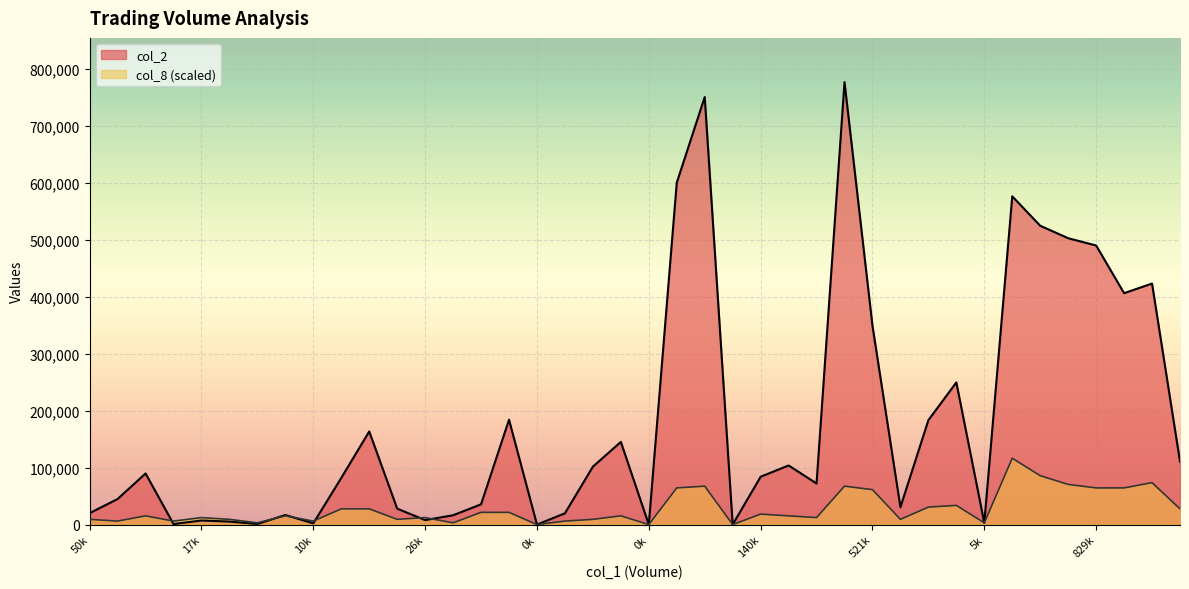

Reading right to left, transcribe all the data shown in this chart.

col_2: 110800.0	423250.0	406350.0	490050.0	502860.0	524740.0	576390.0	3000.0	249660.0	183350.0	30560.0	349210.0	776920.0	72150.0	103820.0	84000.0	0.0	750700.0	600390.0	0.0	145150.0	101720.0	19800.0	0.0	184170.0	35560.0	16400.0	7870.0	28020.0	163570.0	81940.0	2150.0	16840.0	1080.0	5290.0	7160.0	920.0	89750.0	44890.0	20100.0
col_8: 27601.1	73602.9	64402.6	64402.6	70536.2	85870.1	116538.0	3066.8	33734.7	30667.9	9200.4	61335.8	67469.4	12267.2	15333.9	18400.7	0.0	67469.4	64402.6	0.0	15333.9	9200.4	6133.6	0.0	21467.5	21467.5	3066.8	12267.2	9200.4	27601.1	27601.1	6133.6	15333.9	3066.8	9200.4	12267.2	6133.6	15333.9	6133.6	9200.4